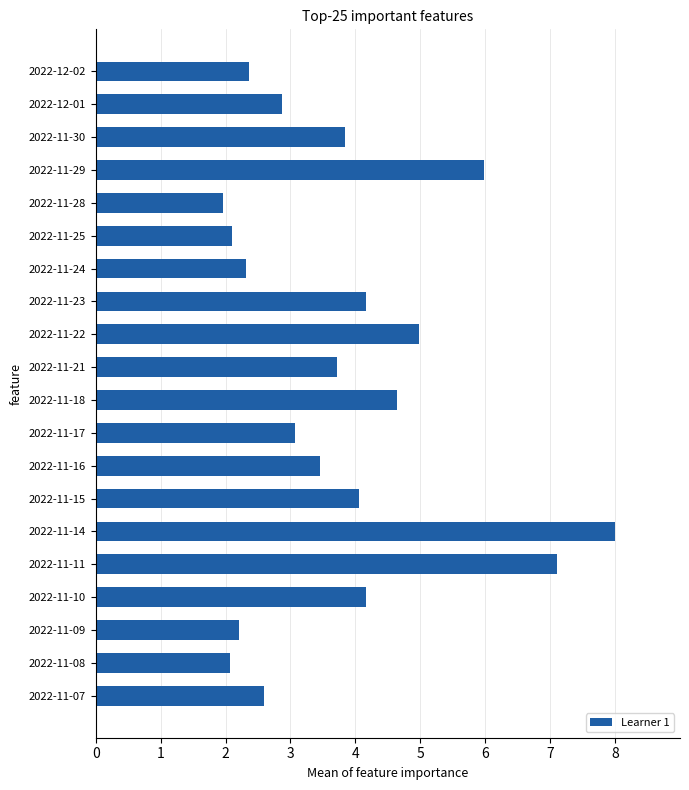

What is the average value?

3.8